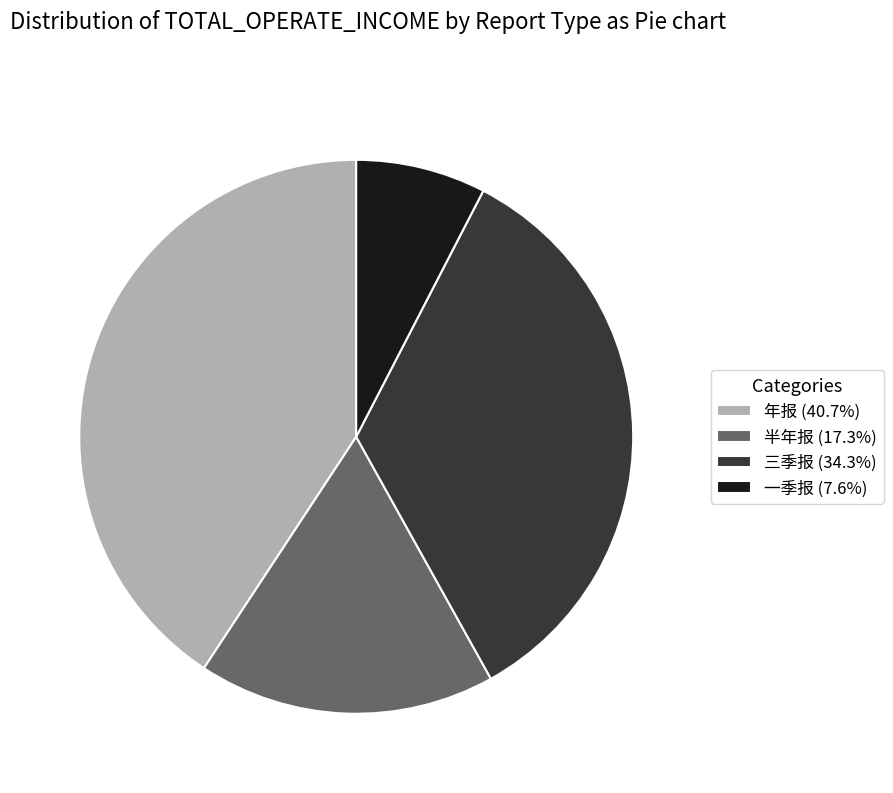

How many segments does this pie chart have?

4